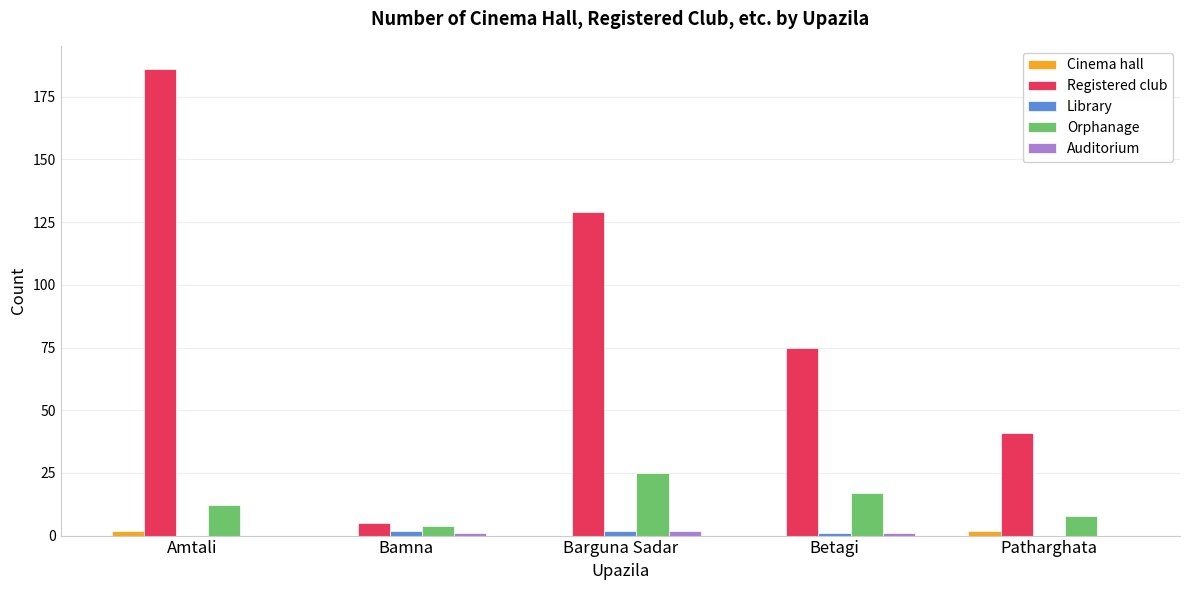

What is the sum of all Library values?

5